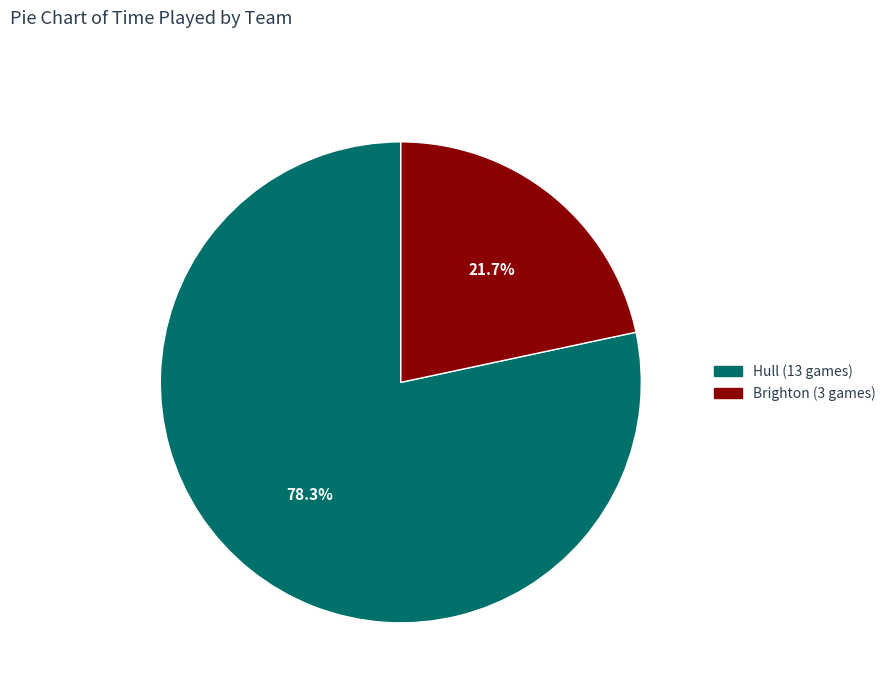

To the nearest percent, what percentage of the pie is Hull (13 games)?

78%